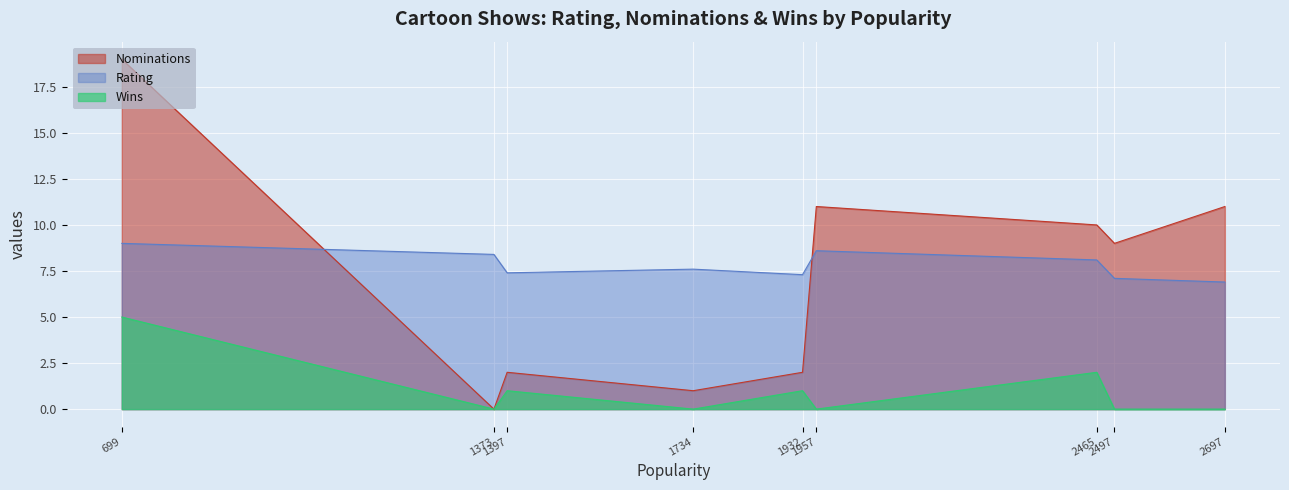

Is it true that Wins equals 5.0 at Batman: The Animated Series?

True